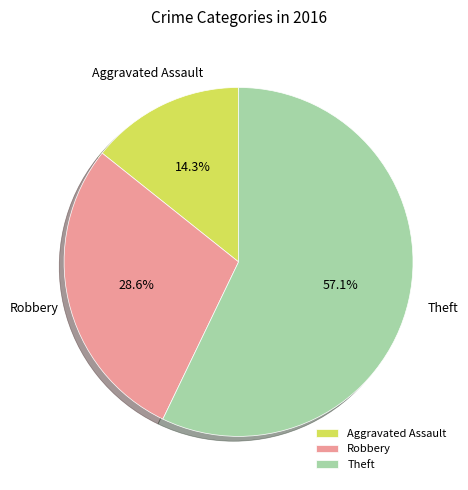

To the nearest percent, what is the average slice percentage?

33%